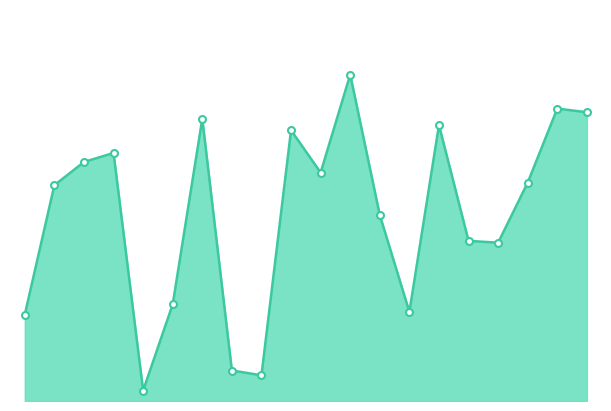

Is this an area chart (filled region under the line)?

Yes